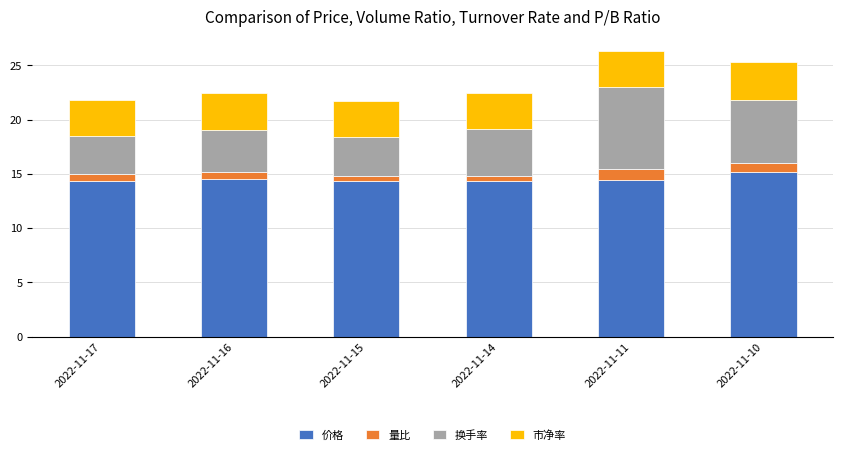

What is the difference between the maximum and second lowest values in the 价格 series?

0.8